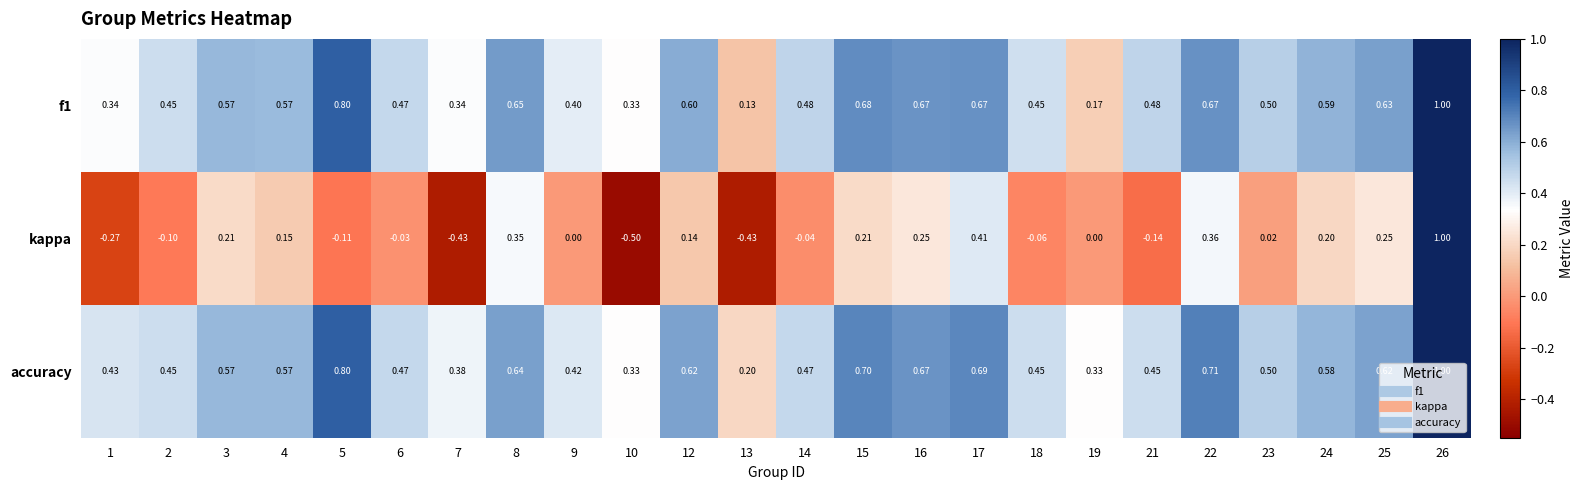

Which series has the largest total across all categories?

accuracy